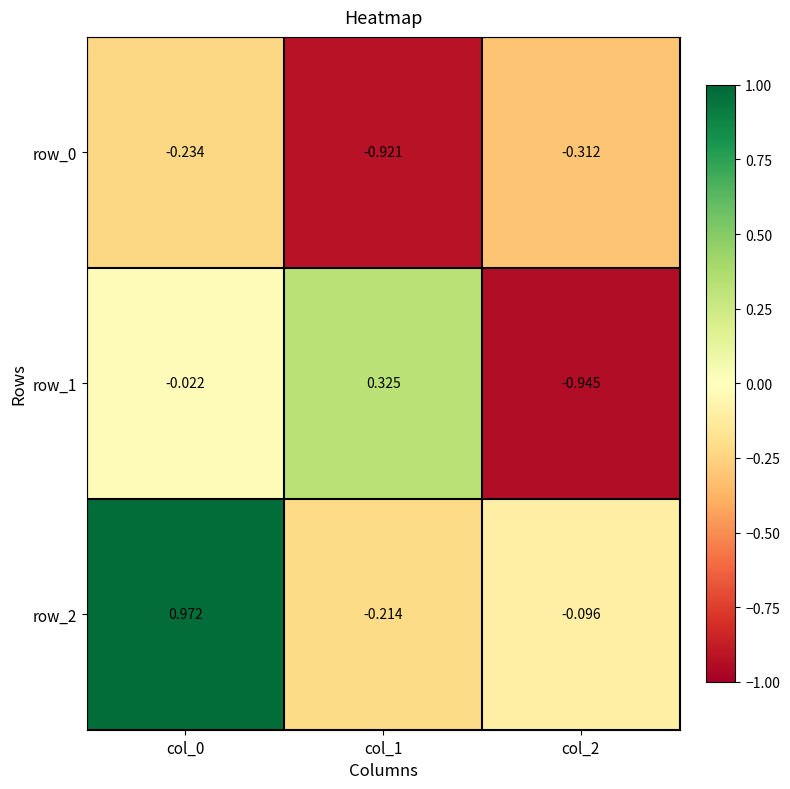

Is the value of row_0 at col_2 greater than the value of row_2 at col_0?

No